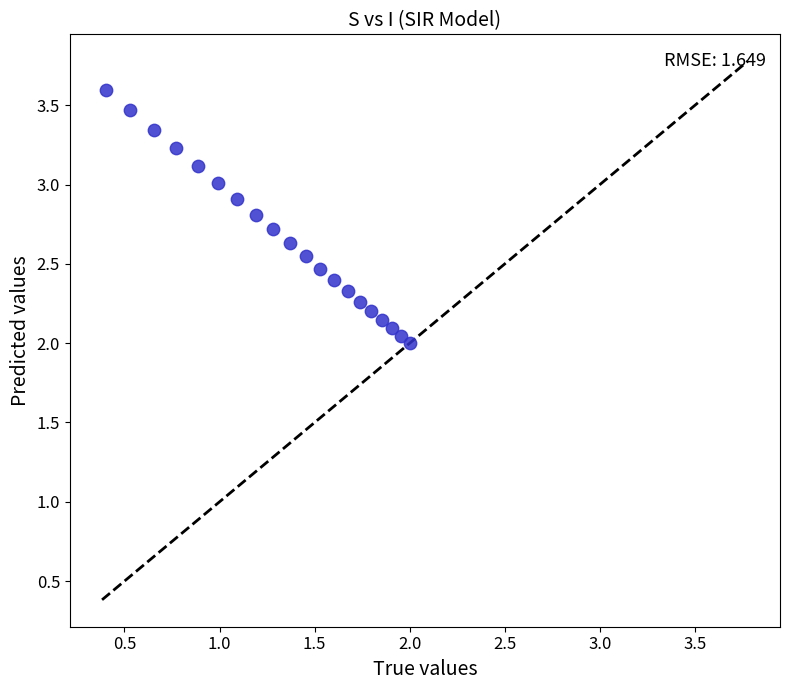

What is the range of X values (max minus min)?

1.6